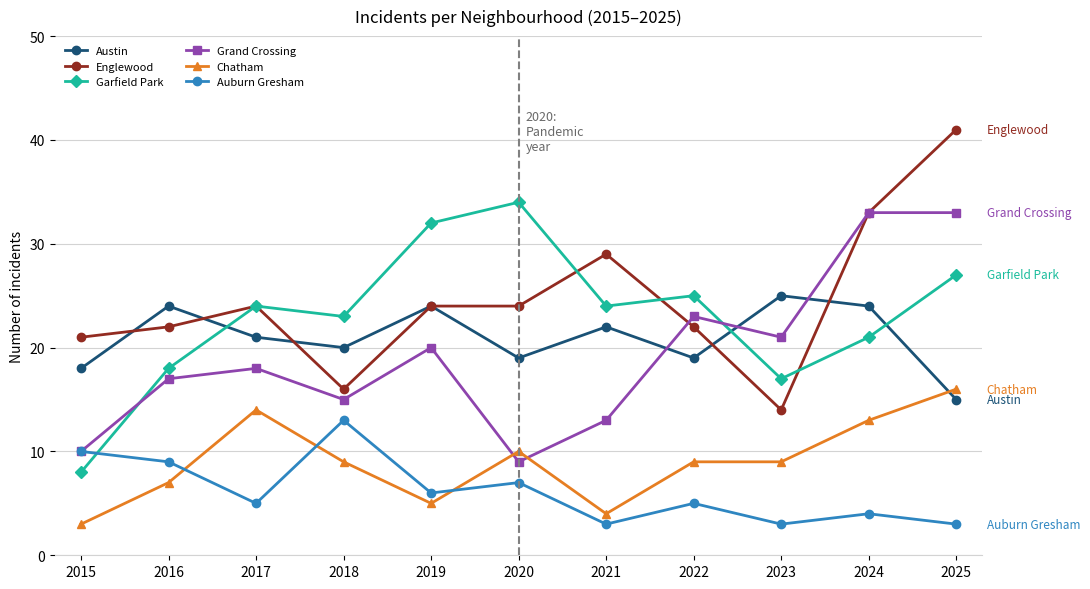

Count the number of data series in this chart.

6